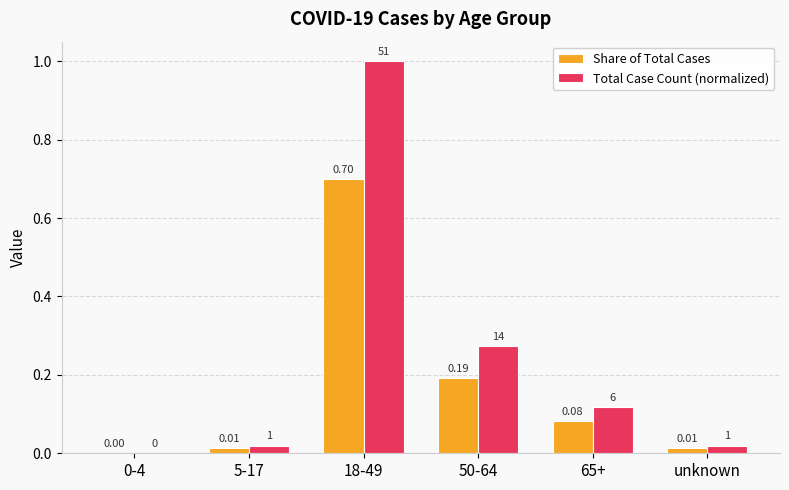

Is the value of Share of Total Cases at 50-64 greater than the value of Total Case Count (normalized) at 50-64?

No